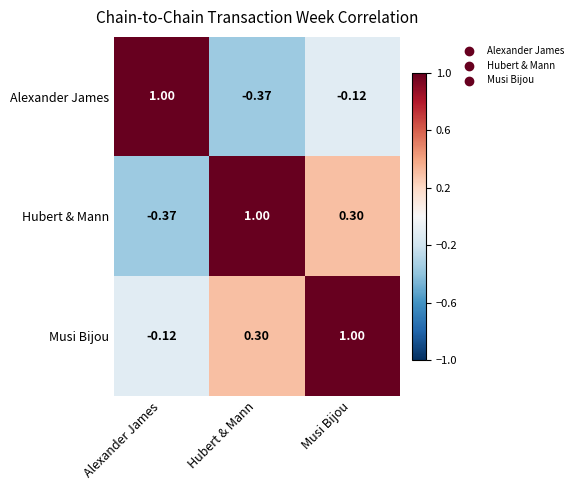

Which series has the largest total across all categories?

Musi Bijou